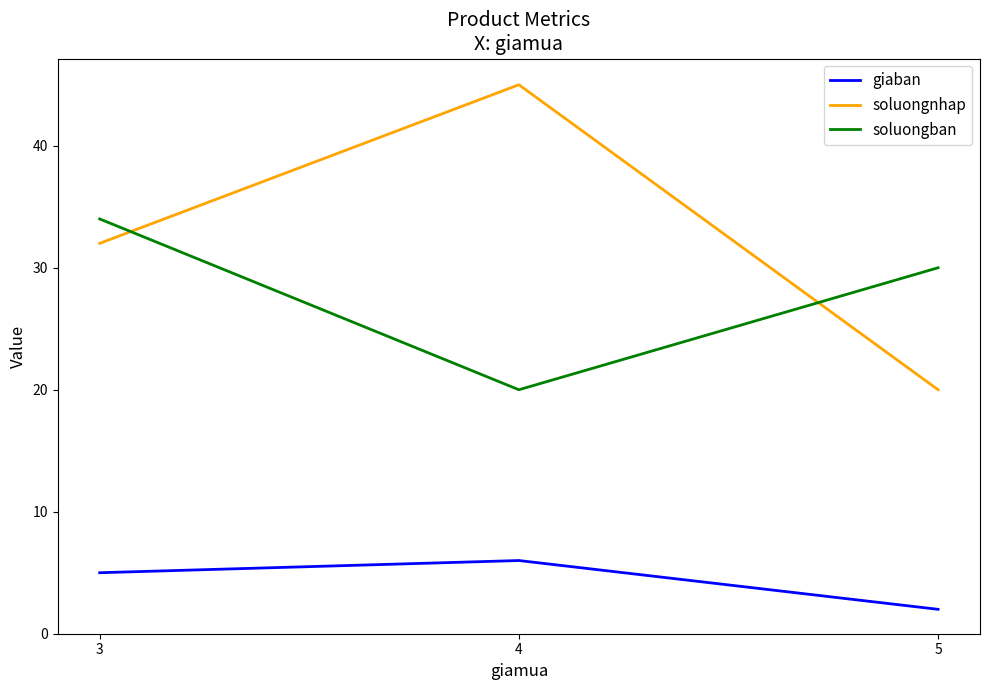

What is the difference between the highest and lowest values at 3?

29